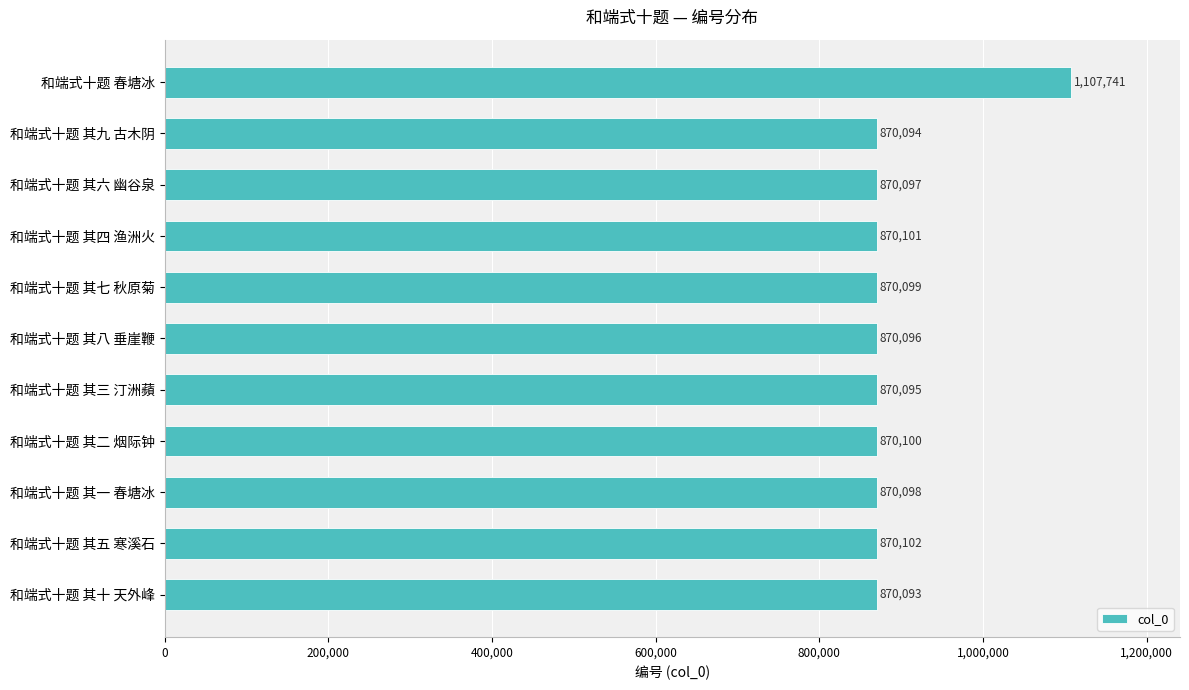

What is the difference between the maximum and minimum values?

237648